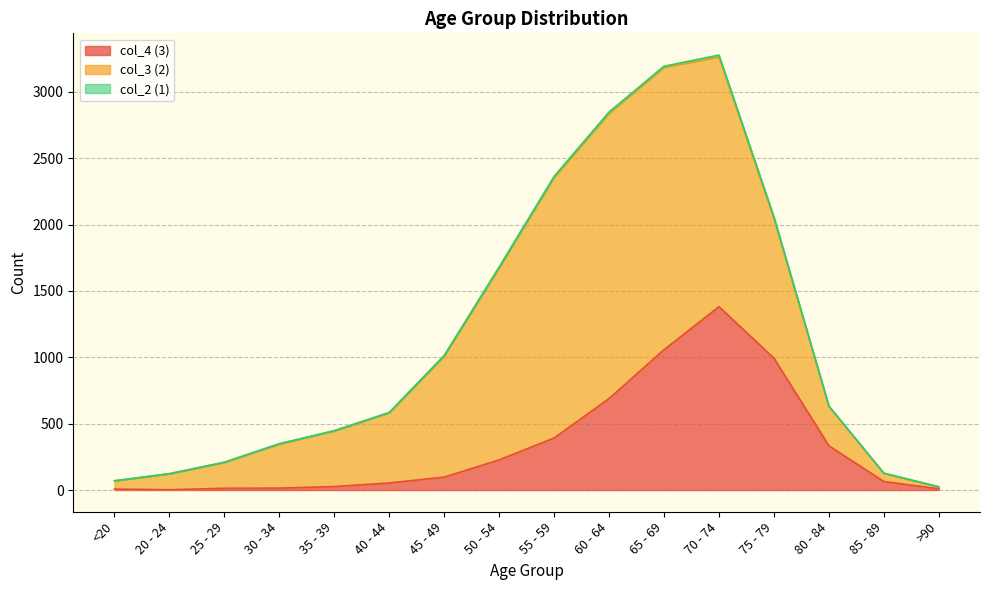

The value of col_2 (1) at 40 - 44 is 1. True or false?

True